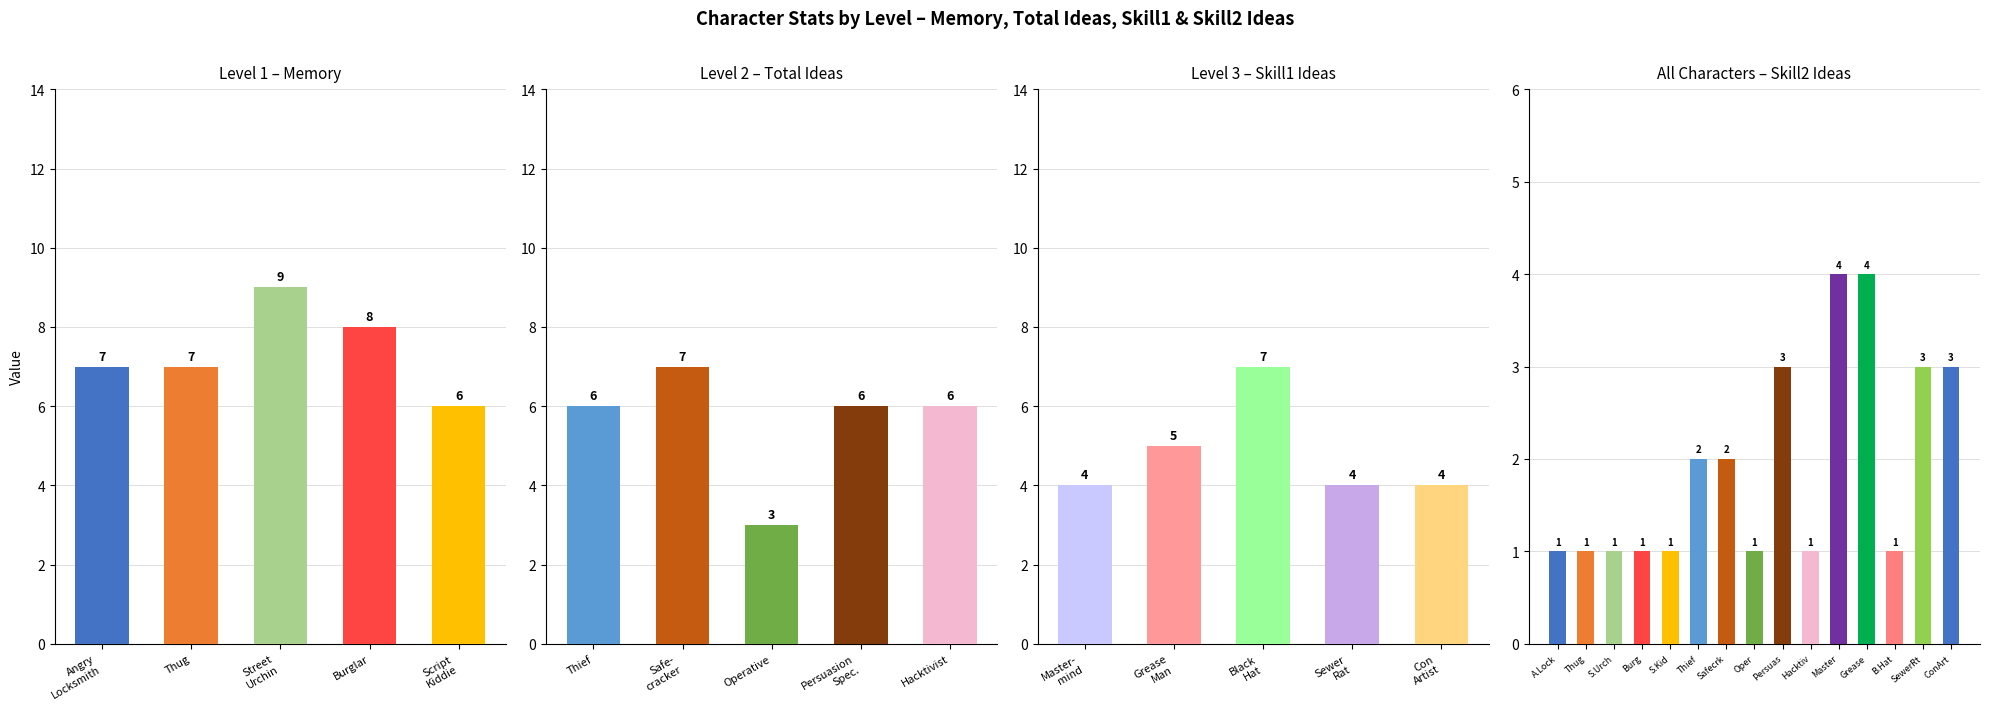

The value of Memory at 3 is 8. True or false?

True